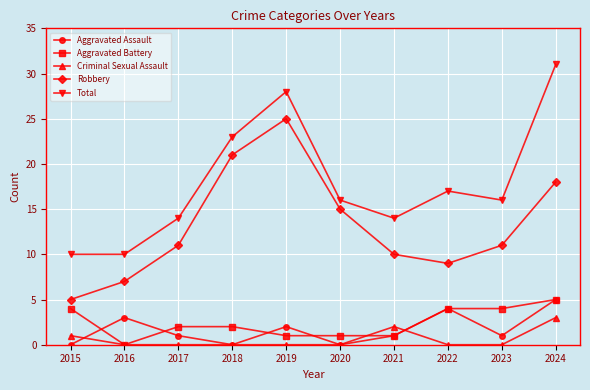

True or false: Robbery and Total cross at least once.

False